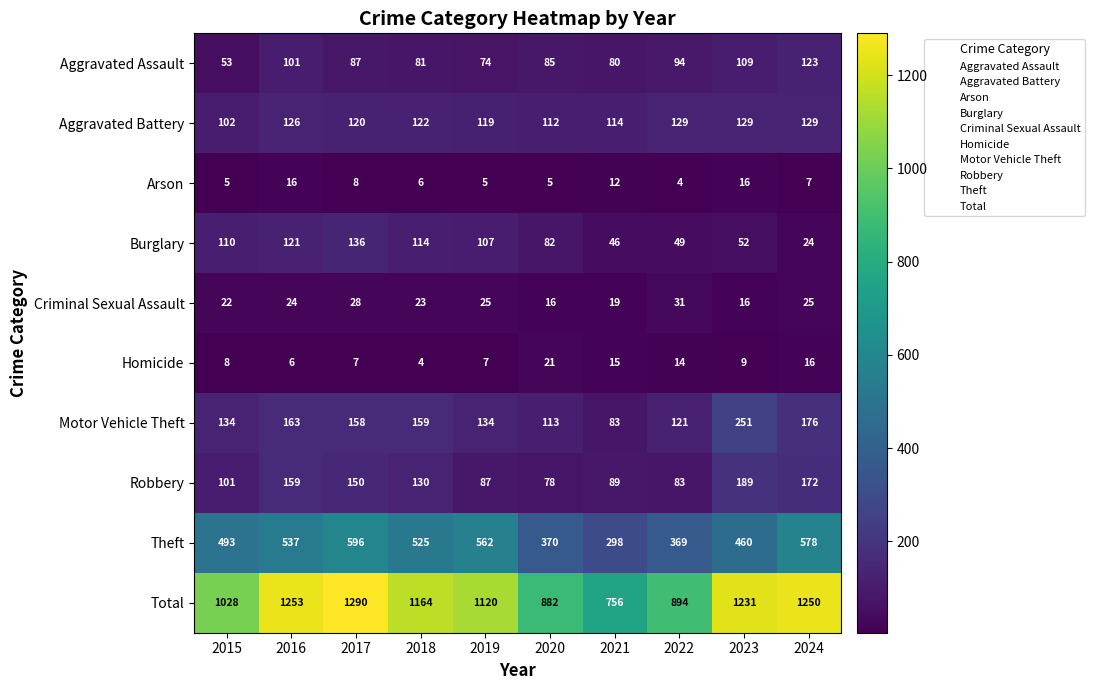

What is the sum of all Total values?

10868